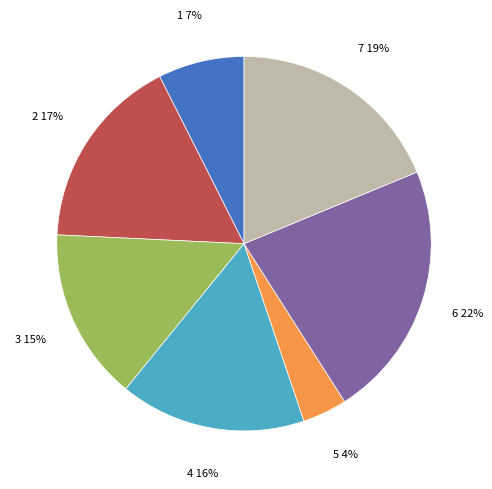

To the nearest percent, what is the average slice percentage?

14%